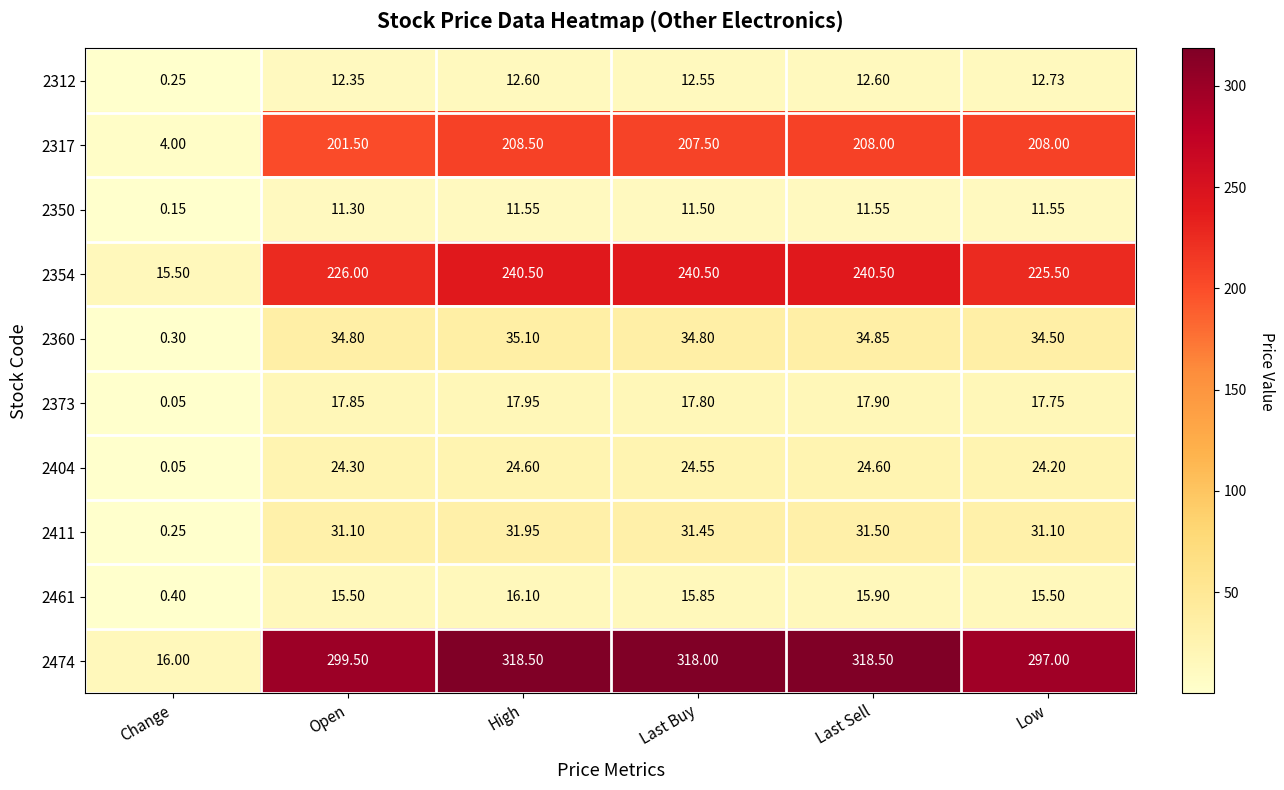

At which category does the chart reach its minimum across all series?

Change